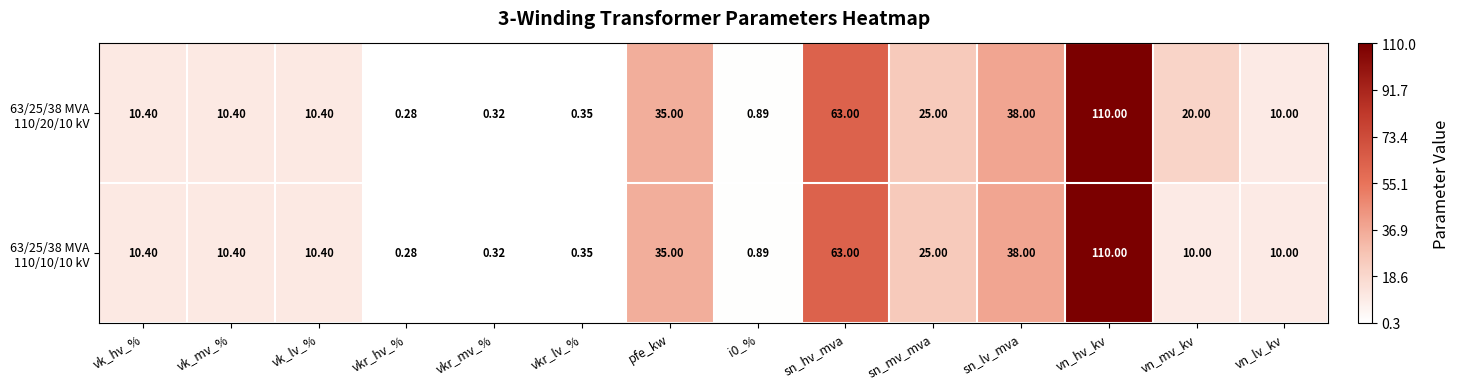

Which category has the highest value across all series?

vn_hv_kv